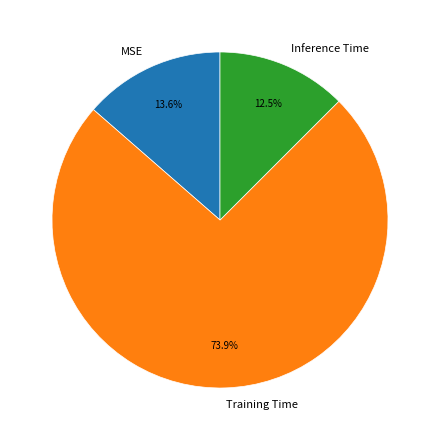

Which category has the biggest portion of the pie?

Training Time